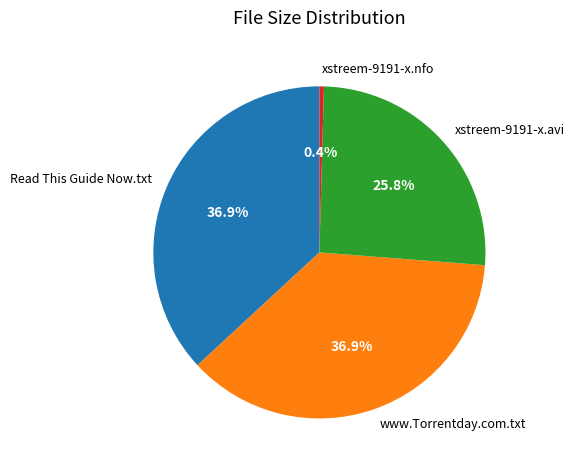

To the nearest percent, what is the combined percentage of www.Torrentday.com.txt and Read This Guide Now.txt?

74%